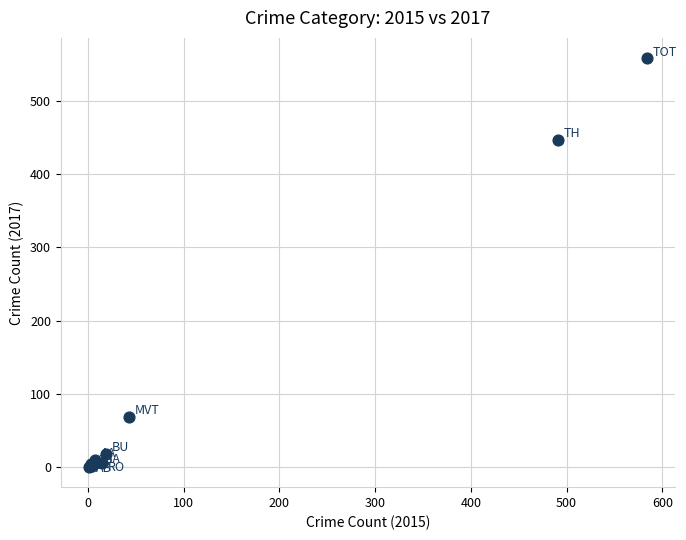

What Y value in the scatter plot is closest to 279?

447